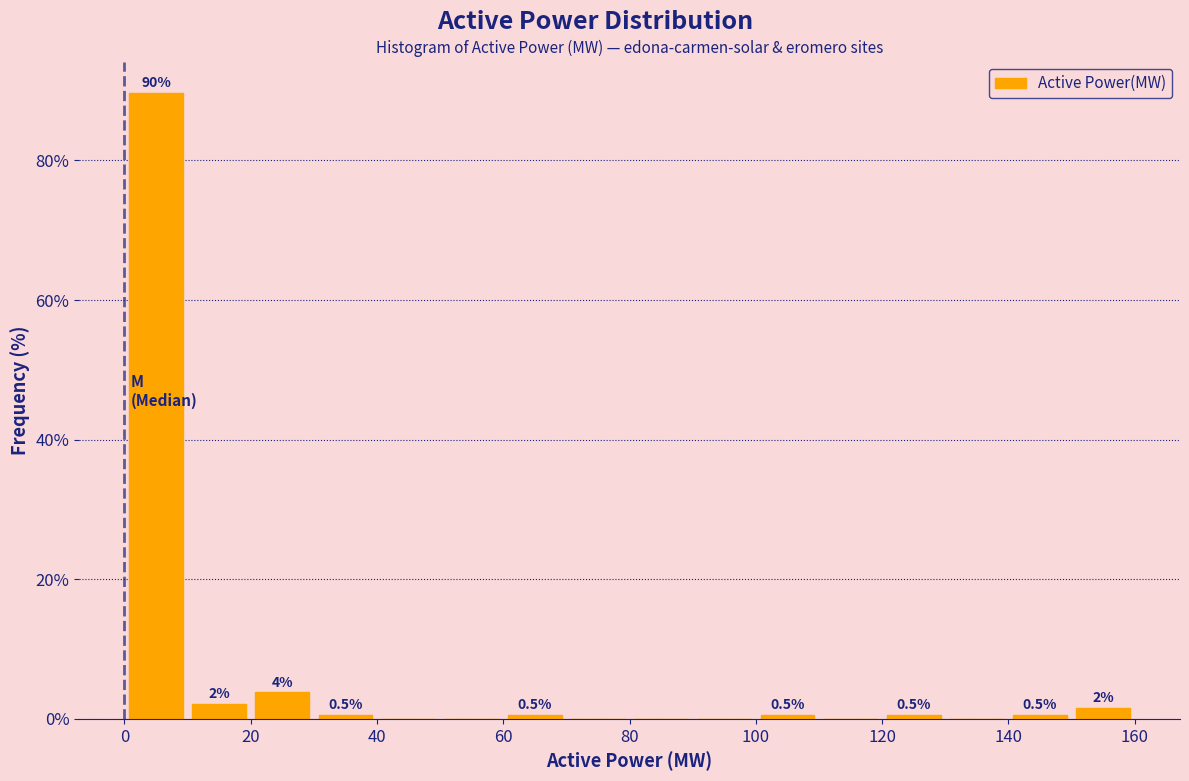

Which range on the x-axis has the tallest bar?

0 to 10